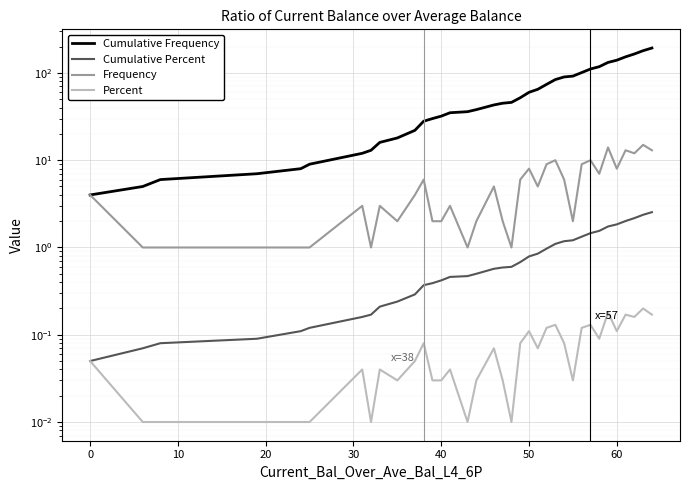

What is the sum of all Cumulative Frequency values?

2263.0